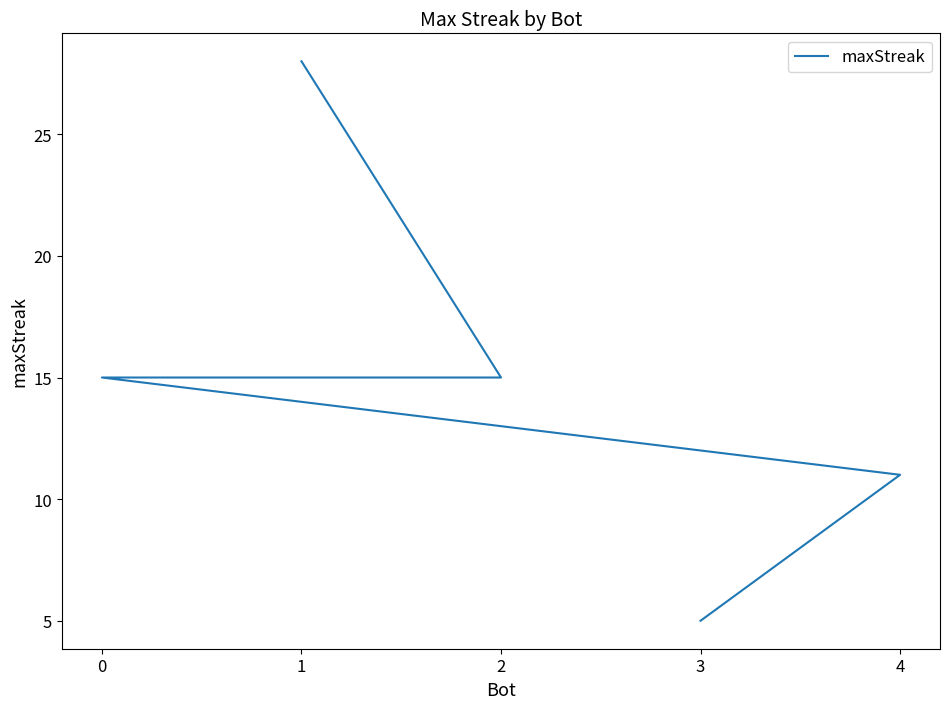

List the labels in order of value, largest first.

1, 2, 0, 4, 3